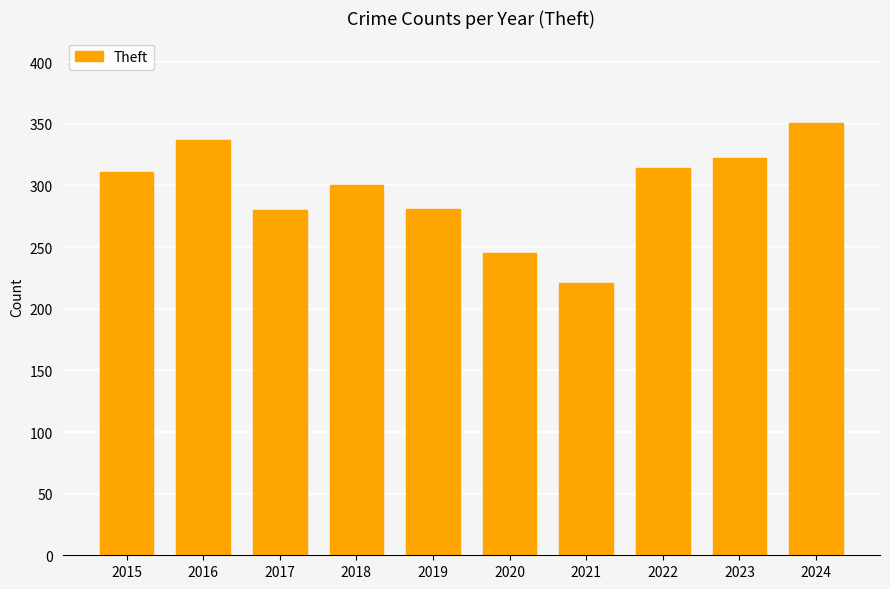

What is the value of the 9th bar from the left?

322